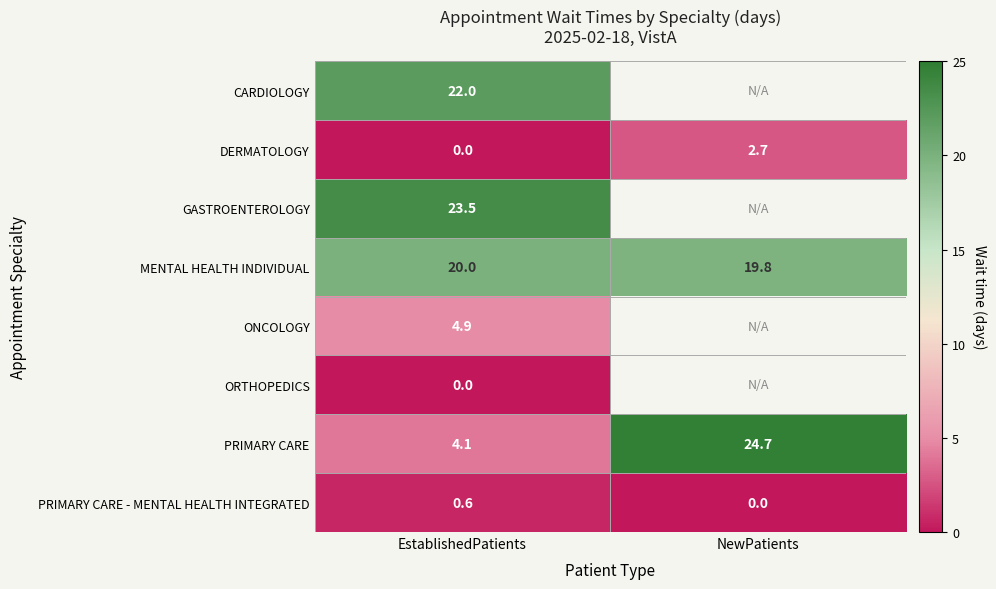

The DERMATOLOGY series shows 2.7 at NewPatients. True or false?

True